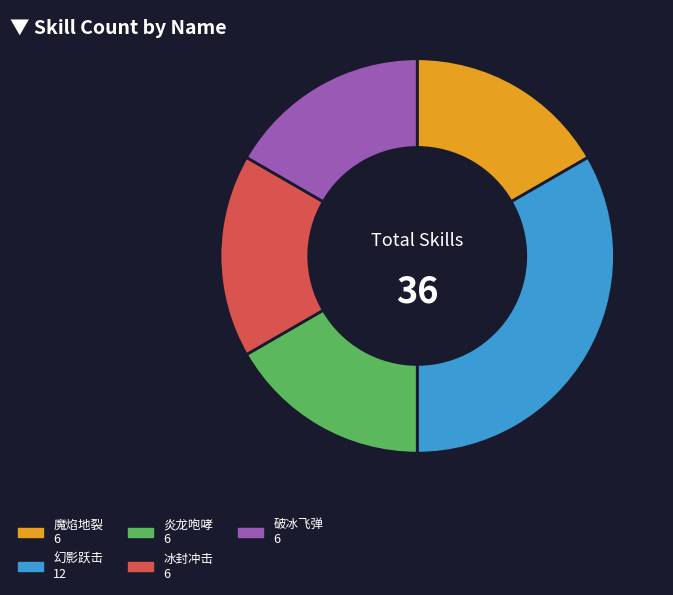

What is the ratio of the value at 破冰飞弹 to the value at 冰封冲击?

1.0